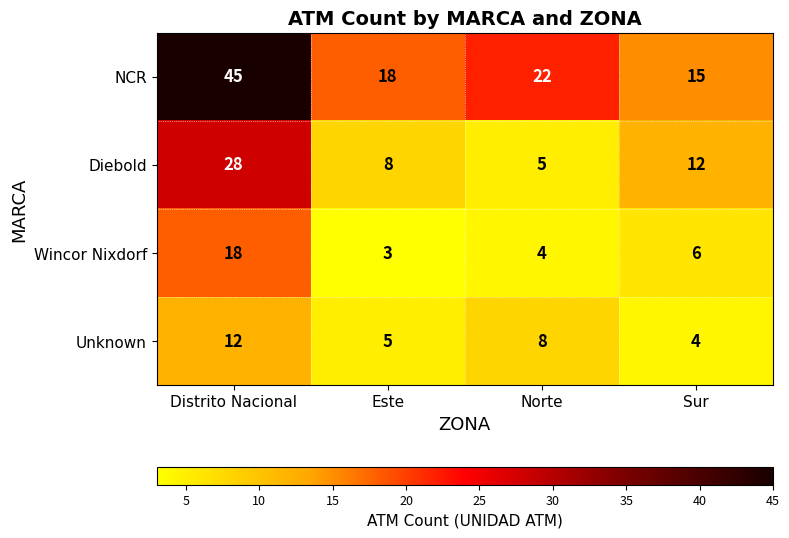

At which category is the sum across all series the highest?

Distrito Nacional